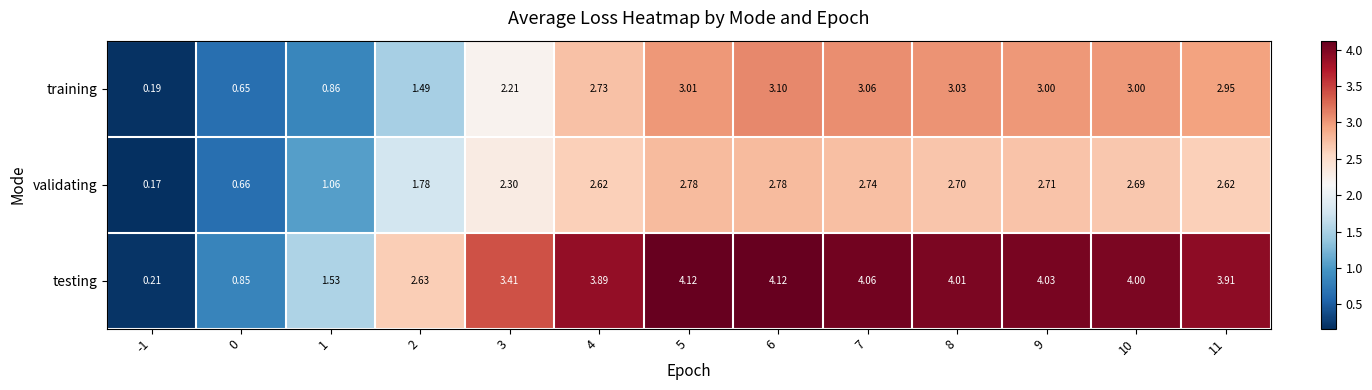

Which series changed the most between 2 and 5?

training